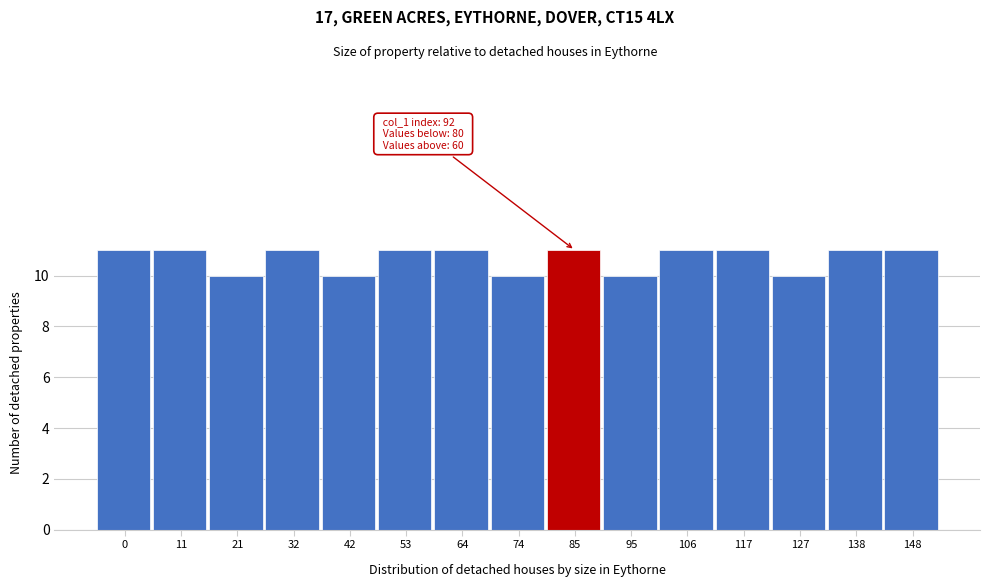

Reading left to right, extract all data points from this chart.

0=11	11=11	21=10	32=11	42=10	53=11	64=11	74=10	85=11	95=10	106=11	117=11	127=10	138=11	148=11